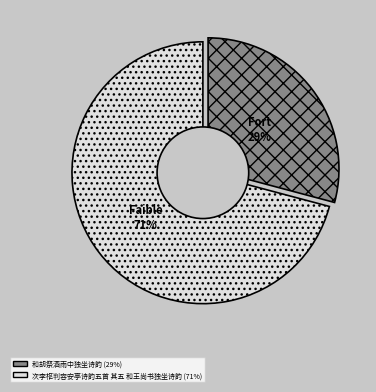

Combined, what portion of the pie is 次李枢判容安亭诗韵五首 其五 和王尚书独坐诗韵 and 和胡祭酒雨中独坐诗韵?

100.0%